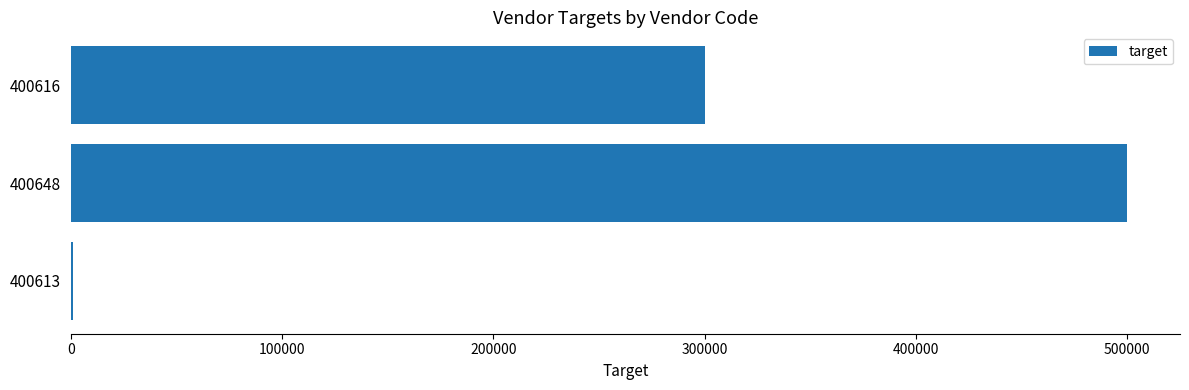

True or false: the data shows 327215 at 400648.

False